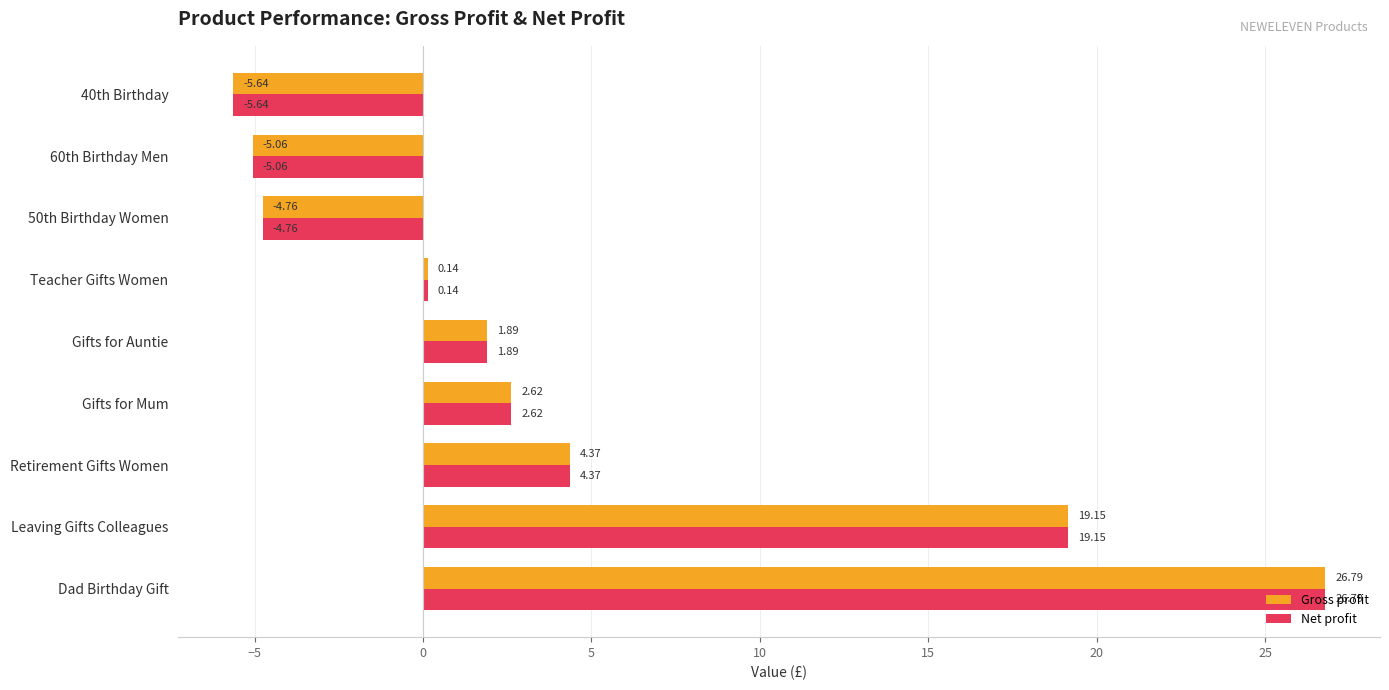

What is the total value across all series at Leaving Gifts Colleagues?

38.3